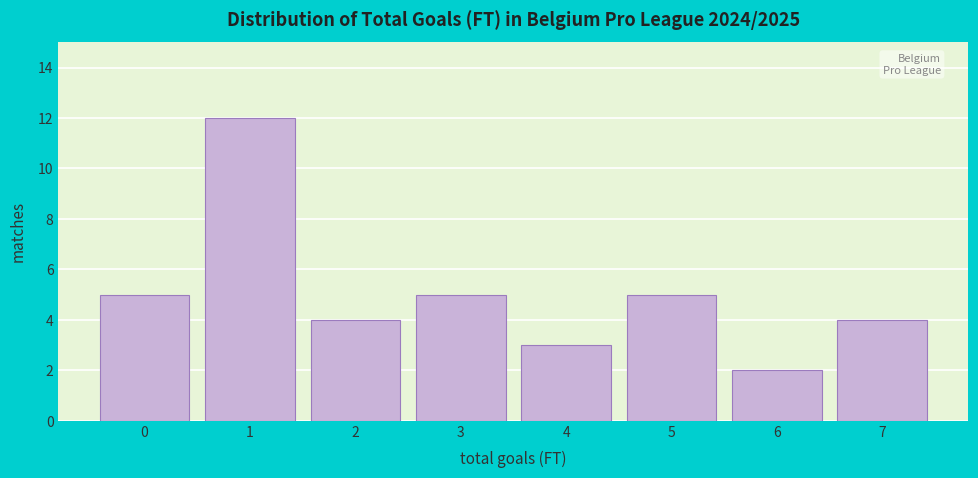

Reading left to right, what are all the values shown in this chart?

5	12	4	5	3	5	2	4